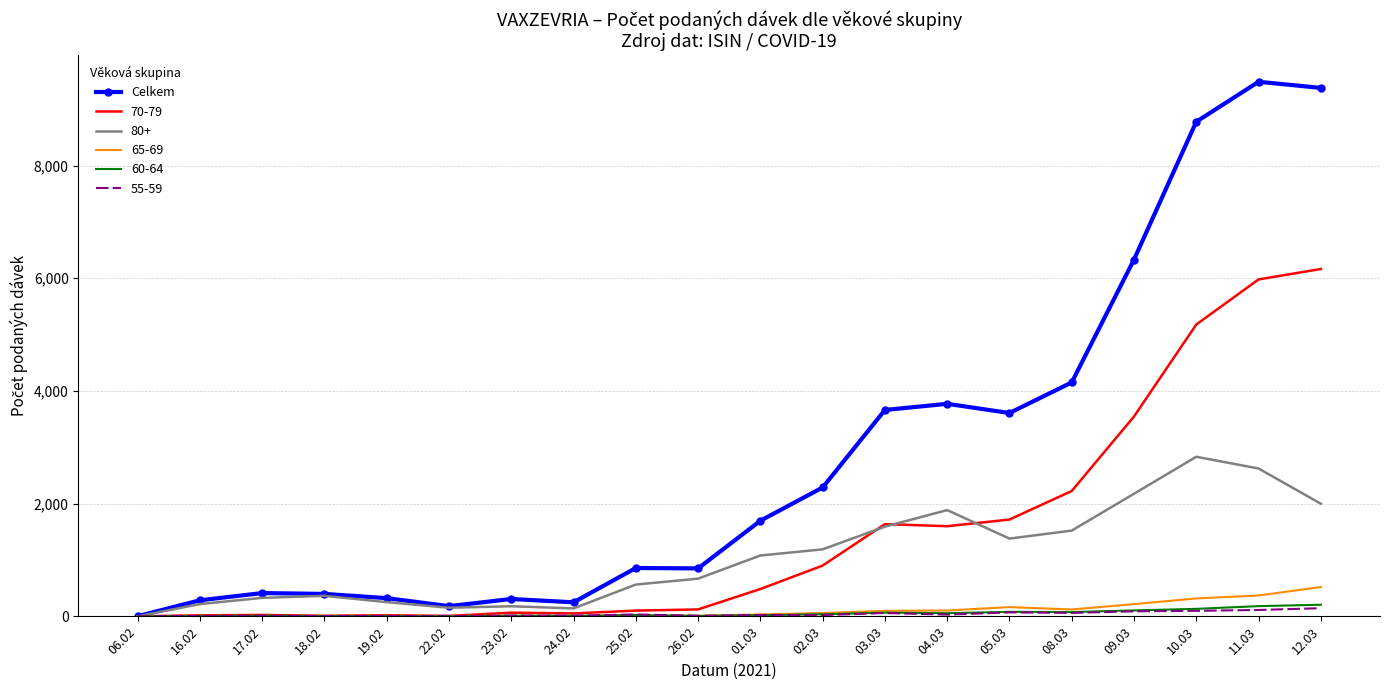

Between 24.02 and 12.03, which series saw the biggest shift?

Celkem